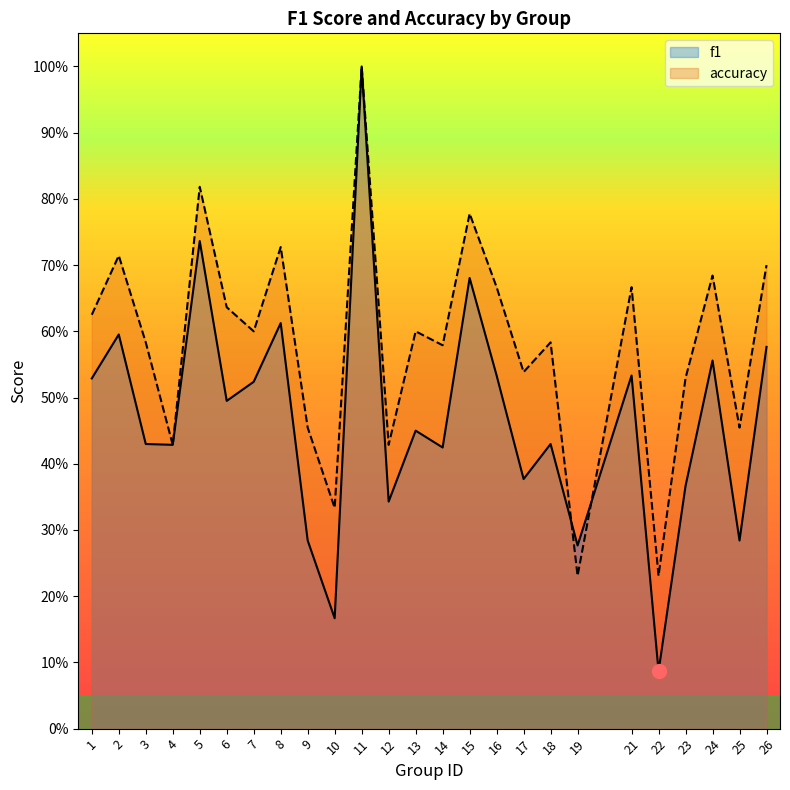

True or false: accuracy has a value of 0.7 at 21.

True